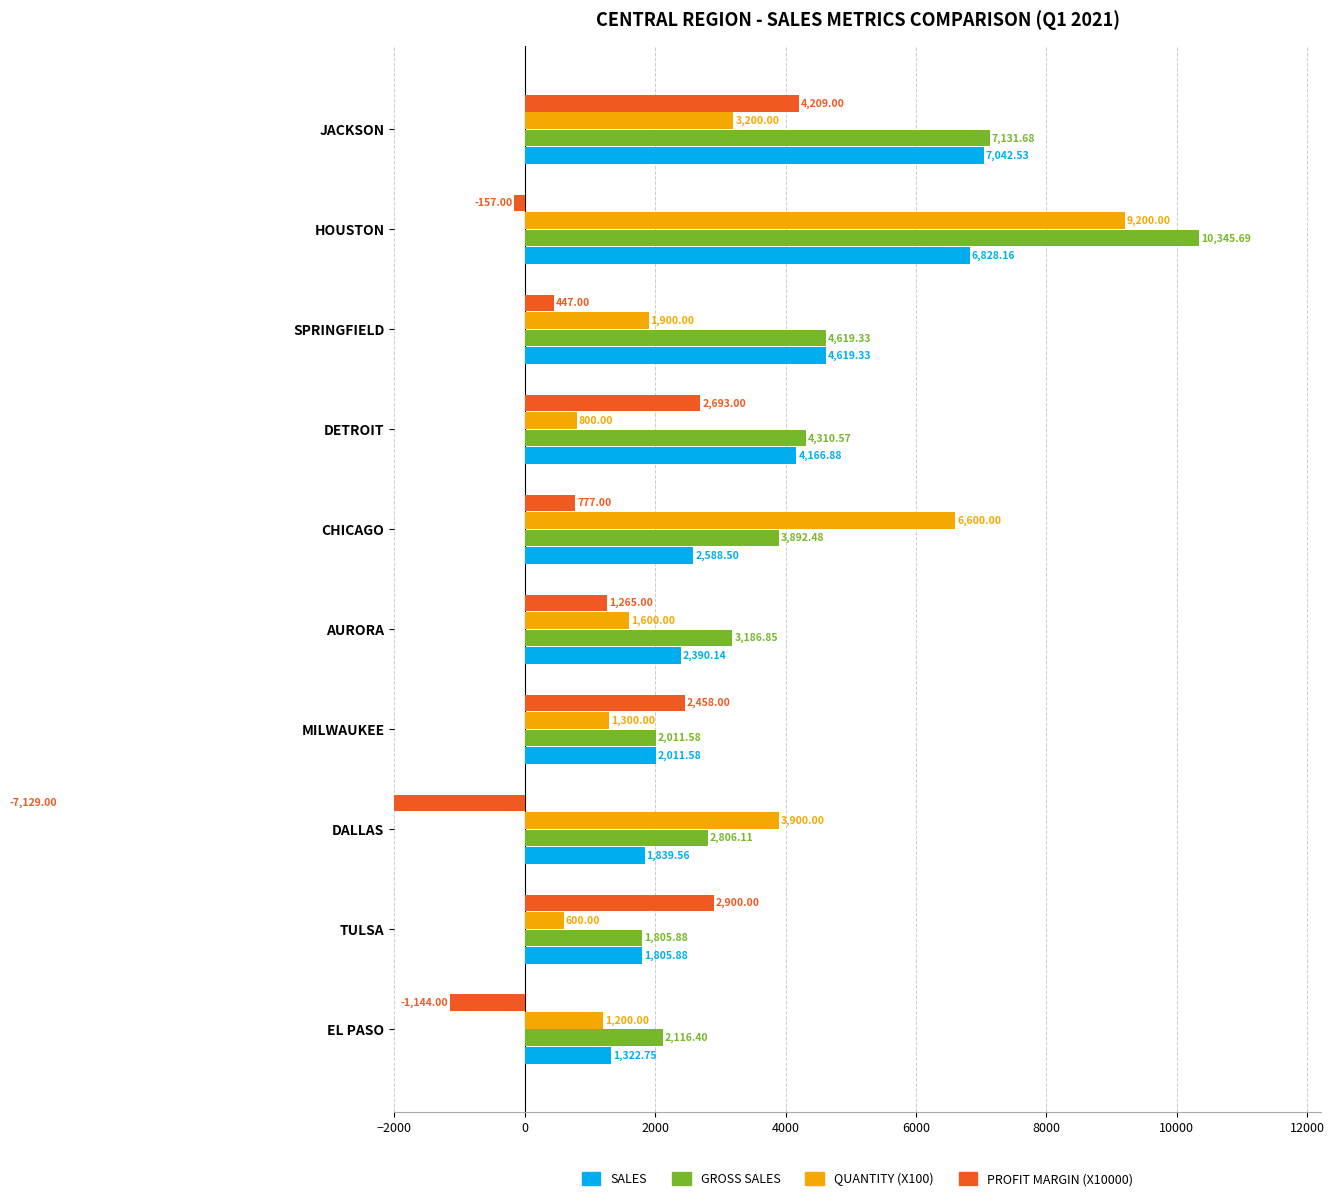

What is the greatest value displayed?

10345.7